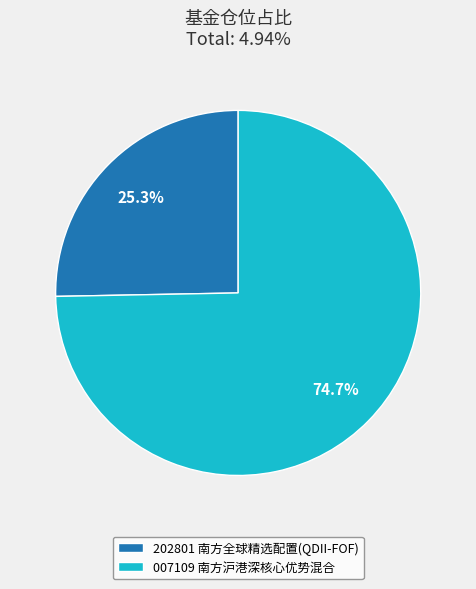

Is there any slice that represents more than half of the pie?

Yes